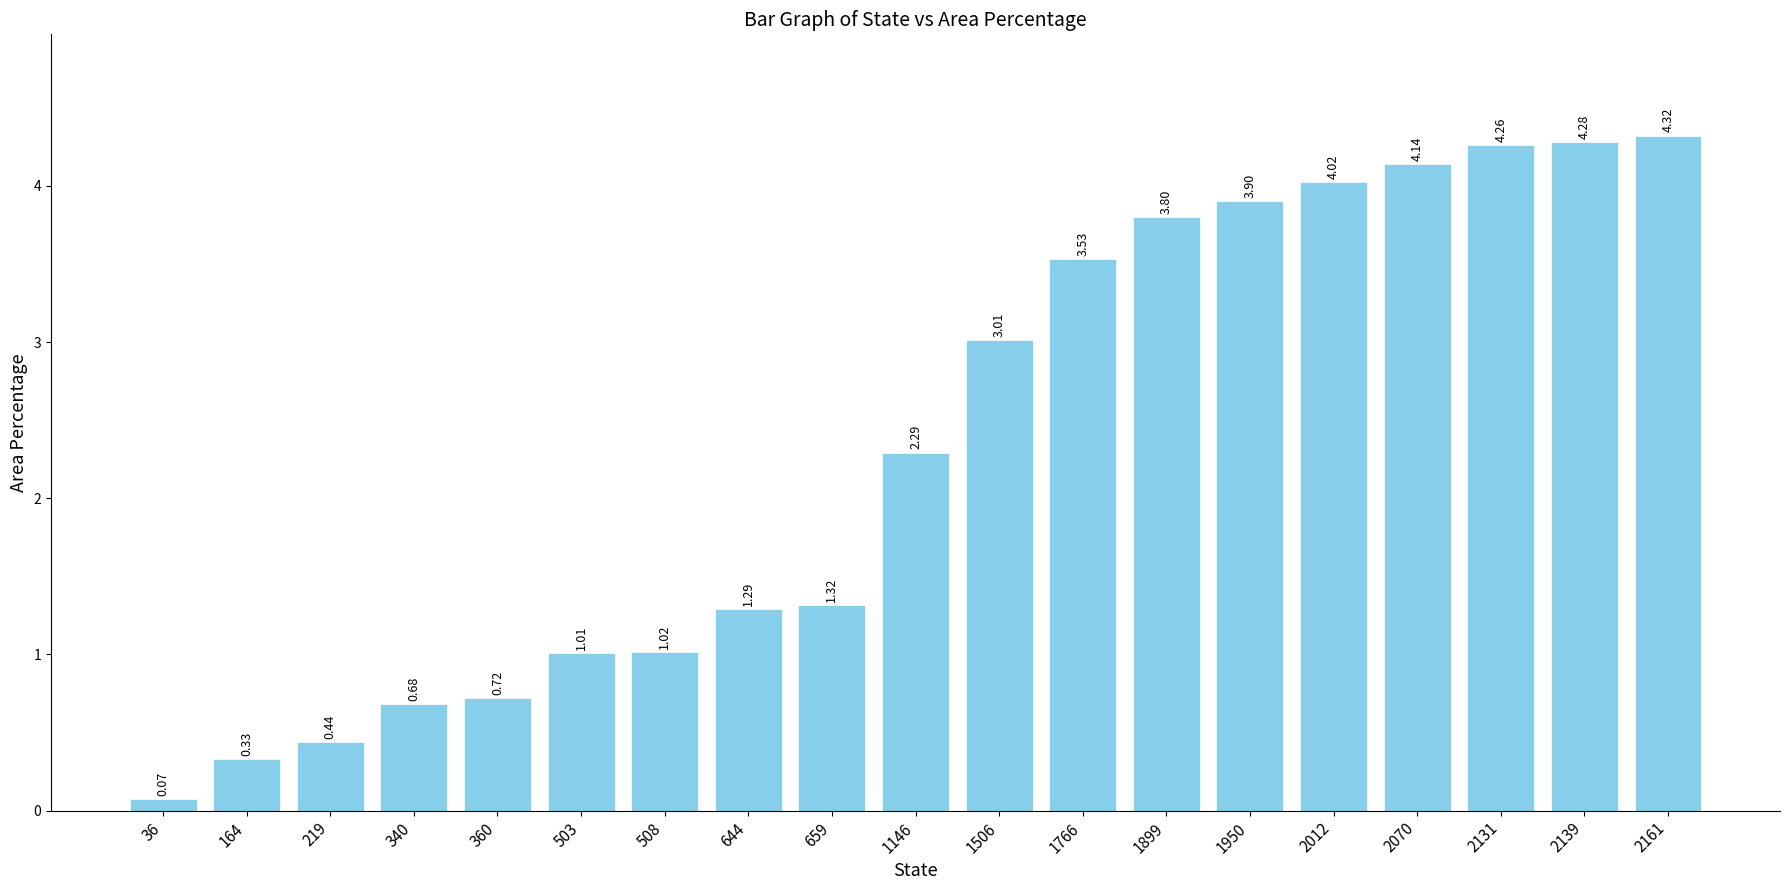

What is the sum of all values?

44.4